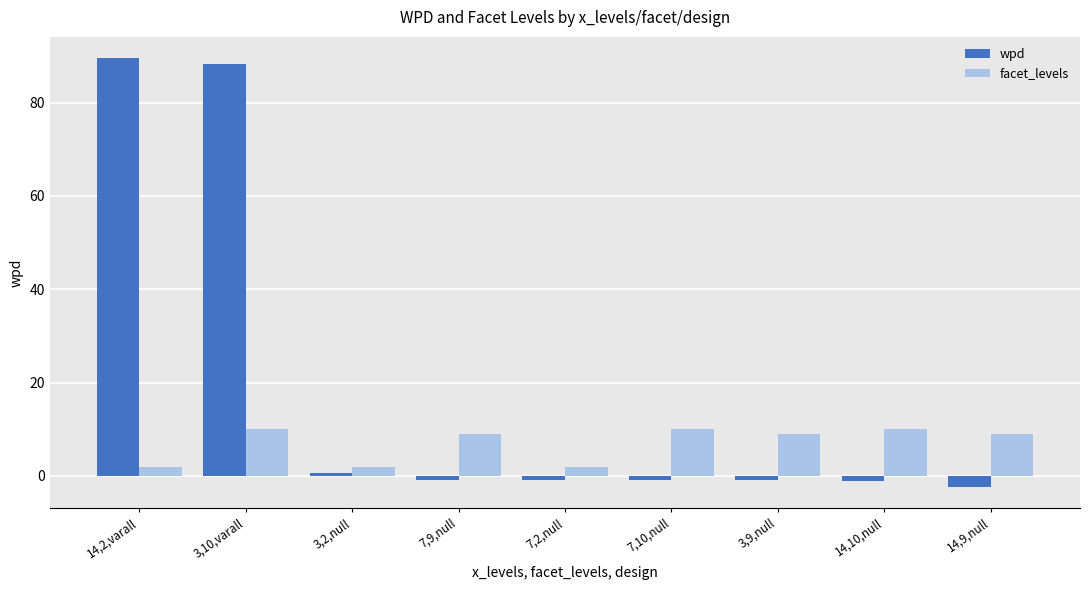

How many groups of bars are there?

9